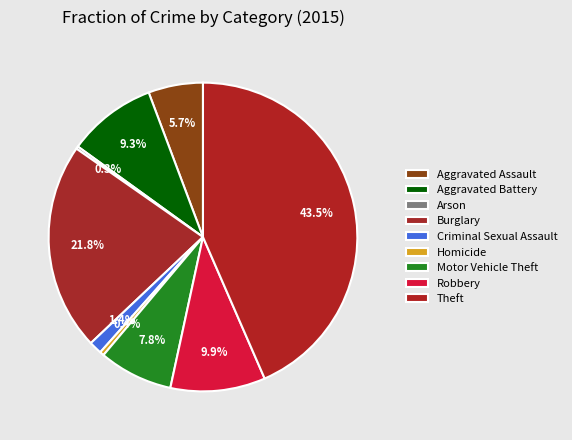

Count the number of slices in the pie.

9